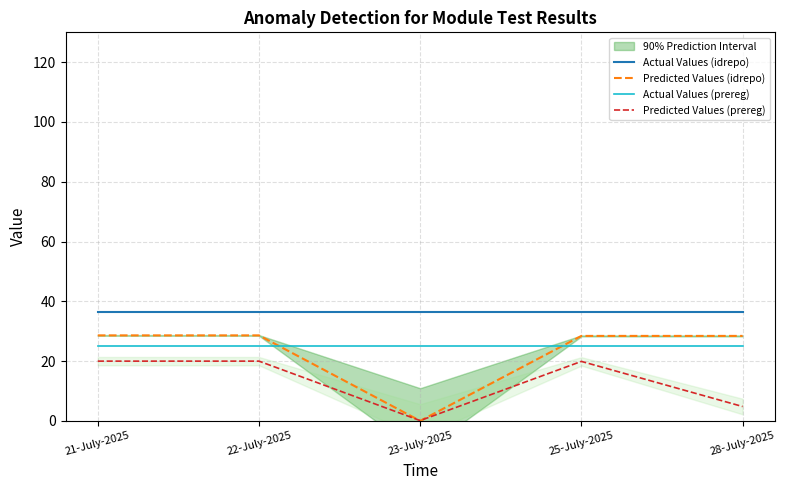

Reading left to right, transcribe all the data shown in this chart.

Actual Values (idrepo): 21-July-2025=36.4	22-July-2025=36.4	23-July-2025=36.4	25-July-2025=36.4	28-July-2025=36.4
Predicted Values (idrepo): 21-July-2025=28.6	22-July-2025=28.6	23-July-2025=0.0	25-July-2025=28.4	28-July-2025=28.4
Actual Values (prereg): 21-July-2025=25.0	22-July-2025=25.0	23-July-2025=25.0	25-July-2025=25.0	28-July-2025=25.0
Predicted Values (prereg): 21-July-2025=20.0	22-July-2025=20.0	23-July-2025=0.1	25-July-2025=19.9	28-July-2025=4.8